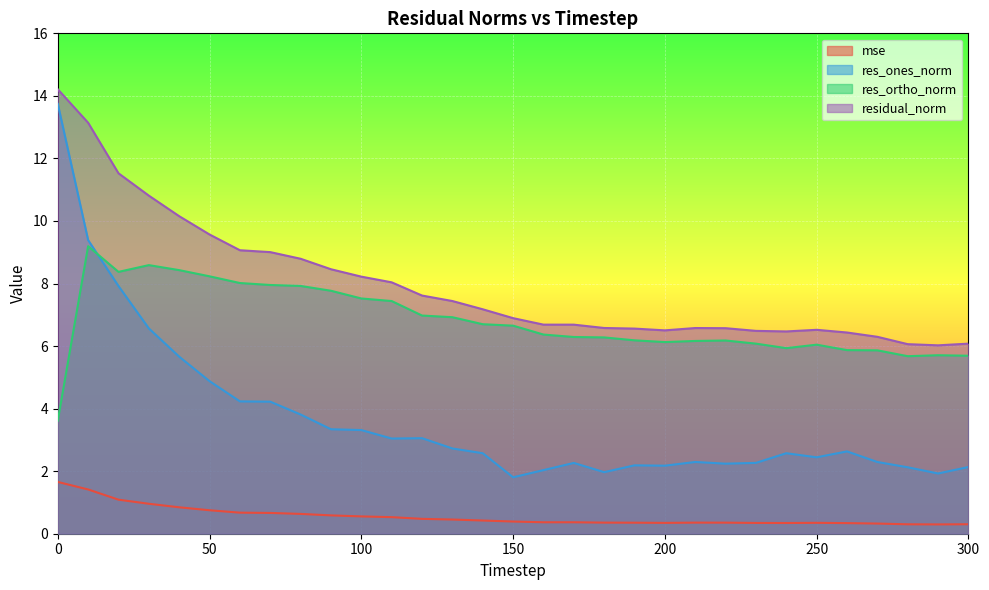

True or false: mse and res_ortho_norm intersect in this chart.

False